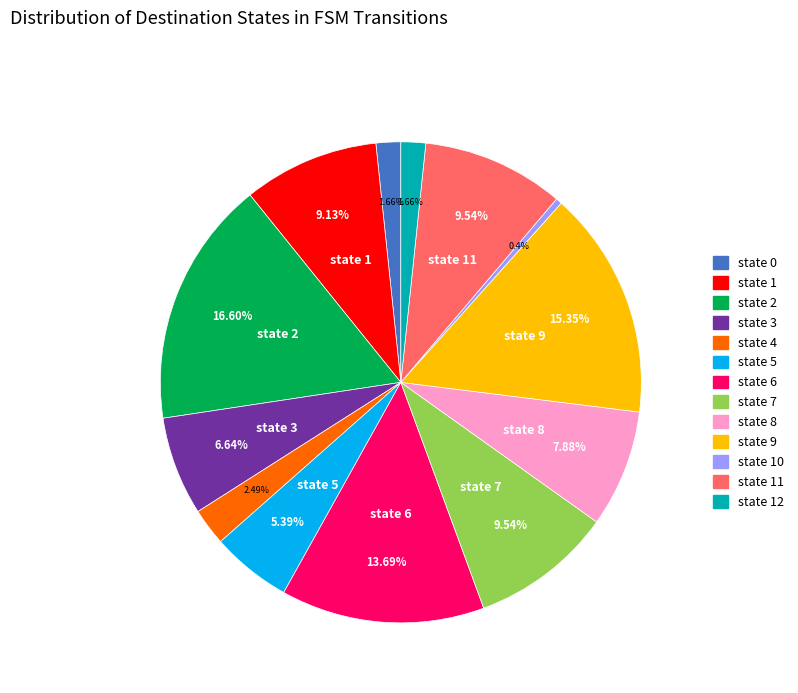

Is there any slice that represents more than half of the pie?

No